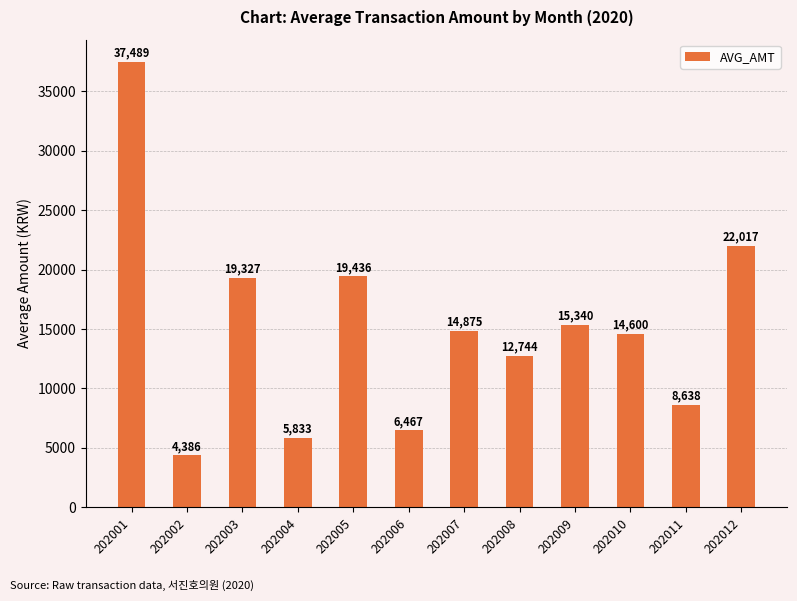

How many data points are less than 14875?

6